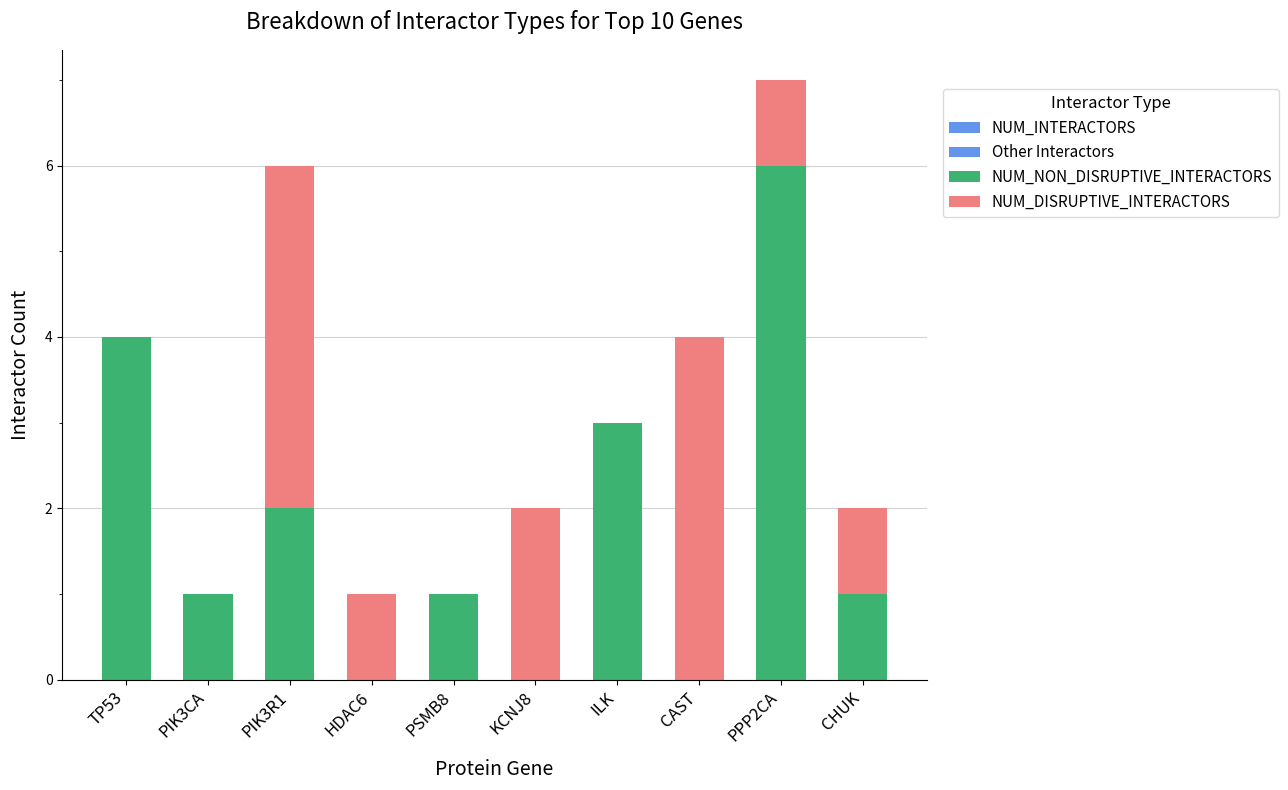

Count the number of categories in the chart.

10